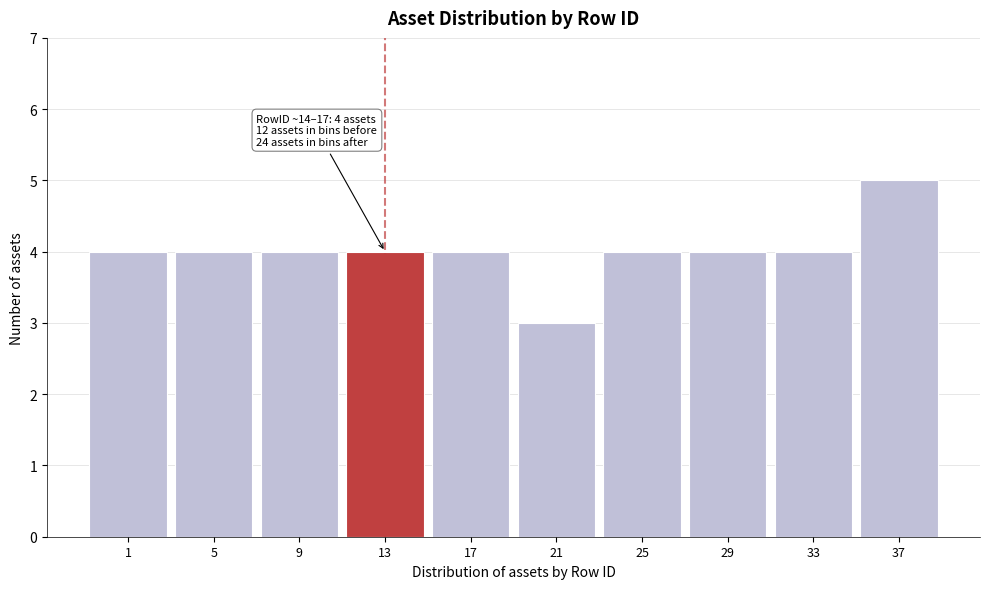

Reading right to left, what are all the values shown in this chart?

5	4	4	4	3	4	4	4	4	4